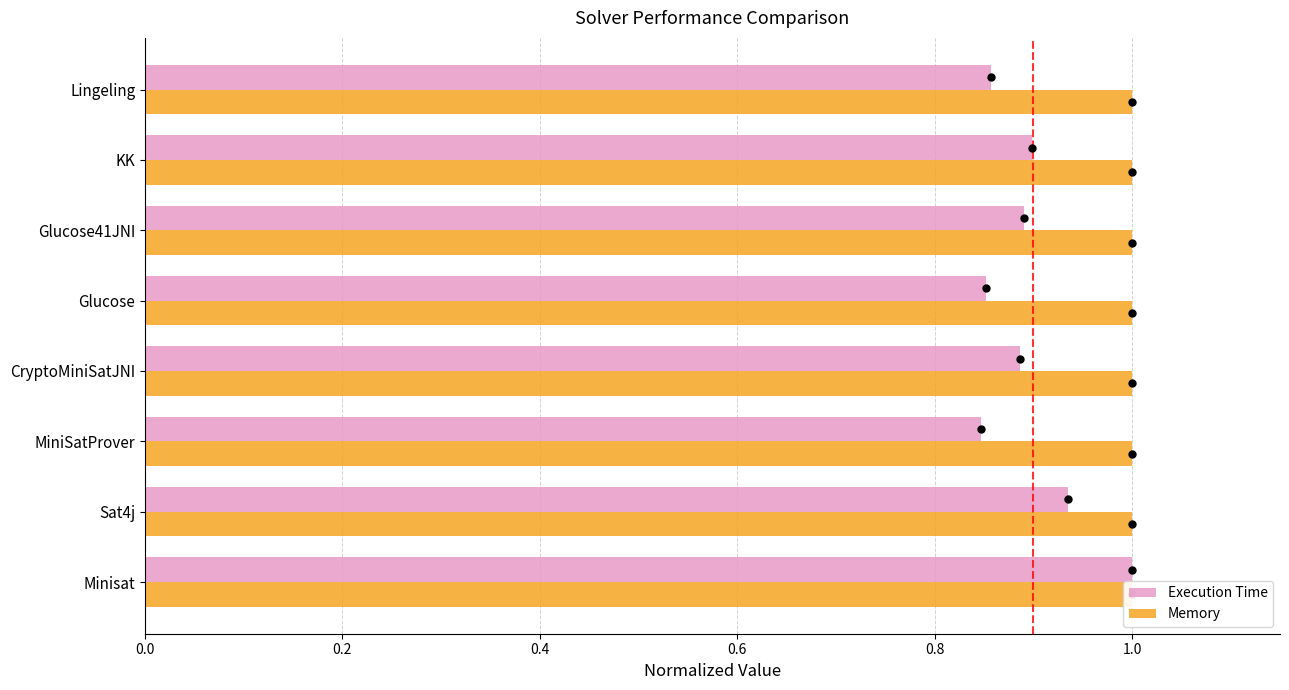

Which series has the largest Y range (max minus min)?

Execution Time